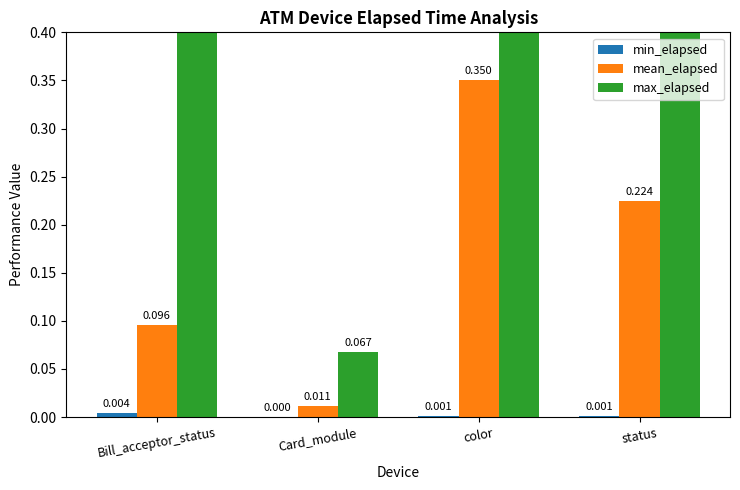

Is the value of mean_elapsed at status greater than the value of min_elapsed at color?

Yes